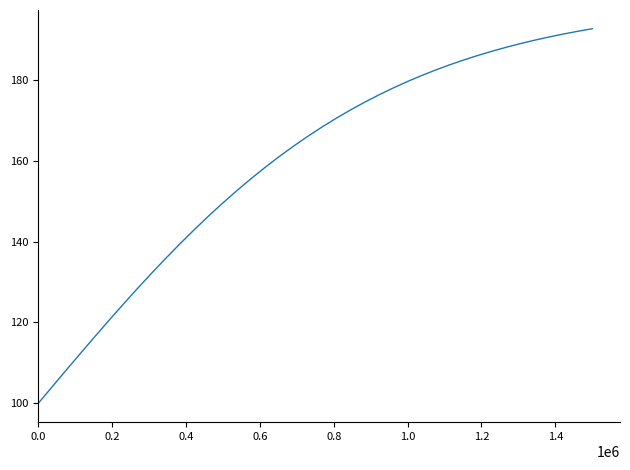

Reading left to right, list all the values displayed in this chart.

100.0	104.2	108.3	112.5	116.6	120.6	124.6	128.5	132.2	135.9	139.5	143.0	146.3	149.6	152.6	155.6	158.4	161.1	163.7	166.1	168.4	170.5	172.6	174.5	176.3	178.0	179.6	181.1	182.4	183.7	184.9	186.1	187.1	188.1	189.0	189.8	190.6	191.3	192.0	192.6